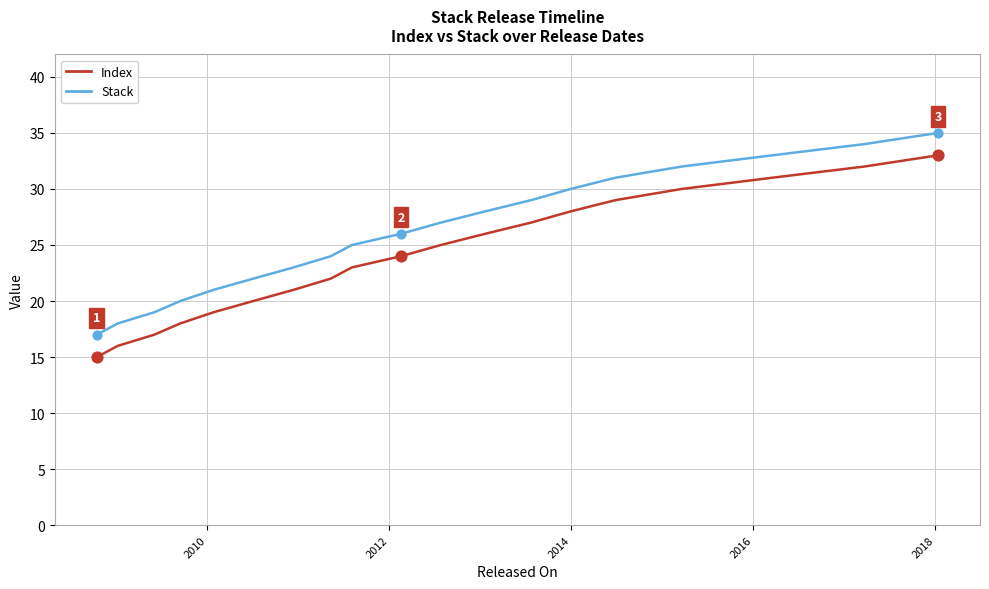

True or false: Stack and Index intersect in this chart.

False